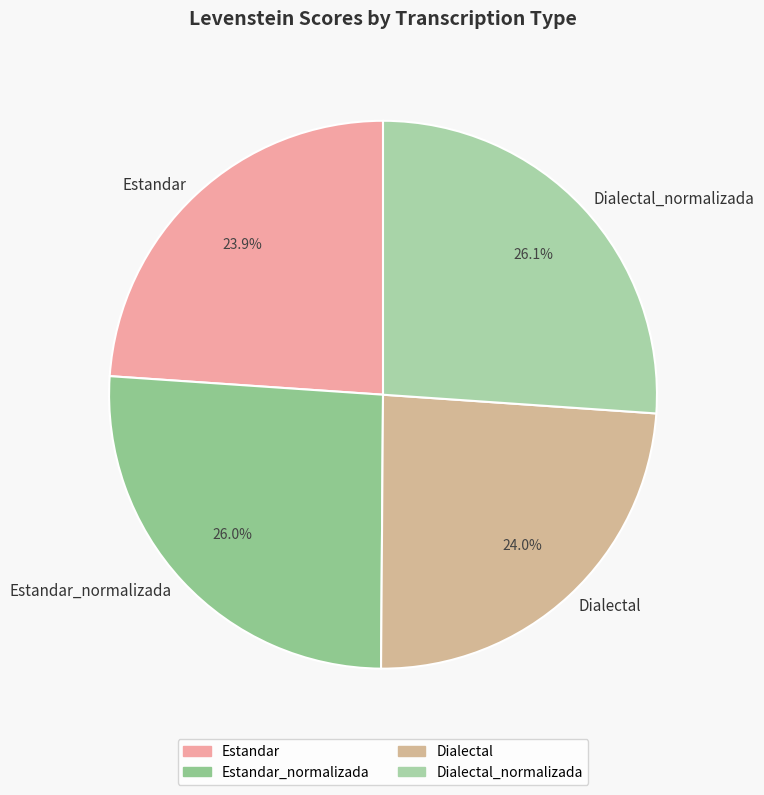

What portion of the pie excludes Dialectal_normalizada?

73.9%